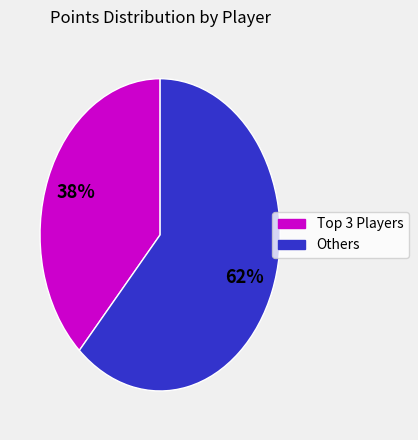

Does any single category account for the majority?

Yes